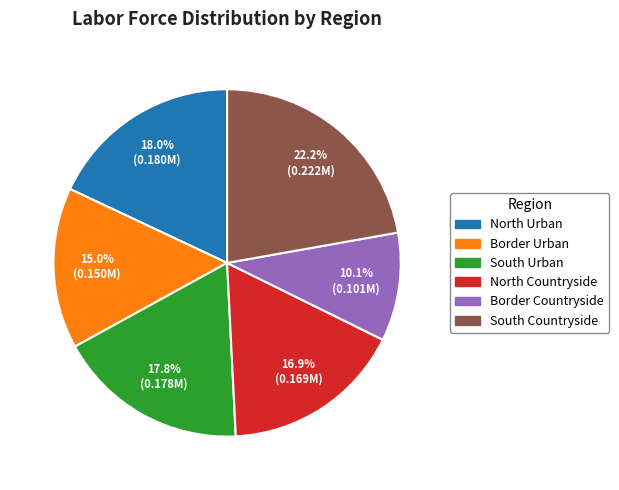

Between South Urban and Border Urban, which is larger?

South Urban